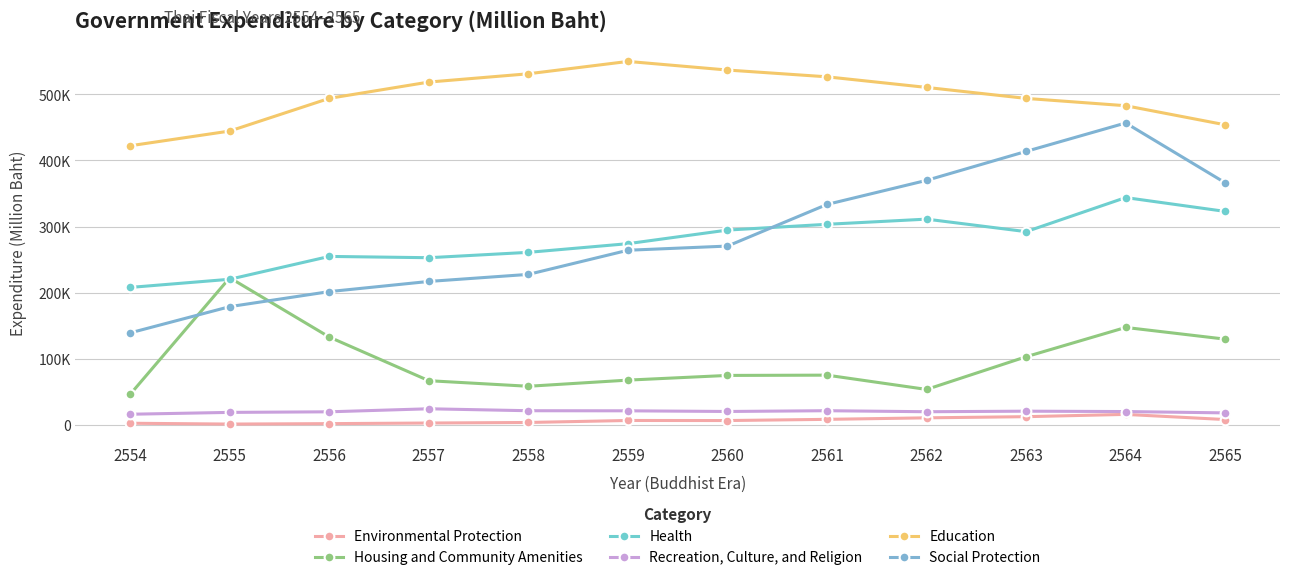

Does the chart have visible grid lines?

Yes